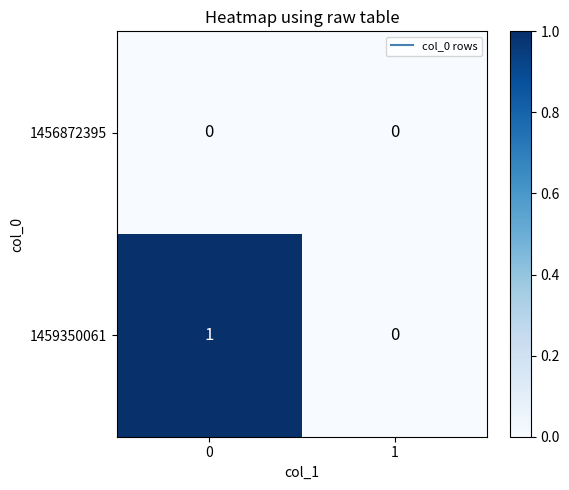

Rank the series by their maximum value, from lowest to highest.

1456872395, 1459350061